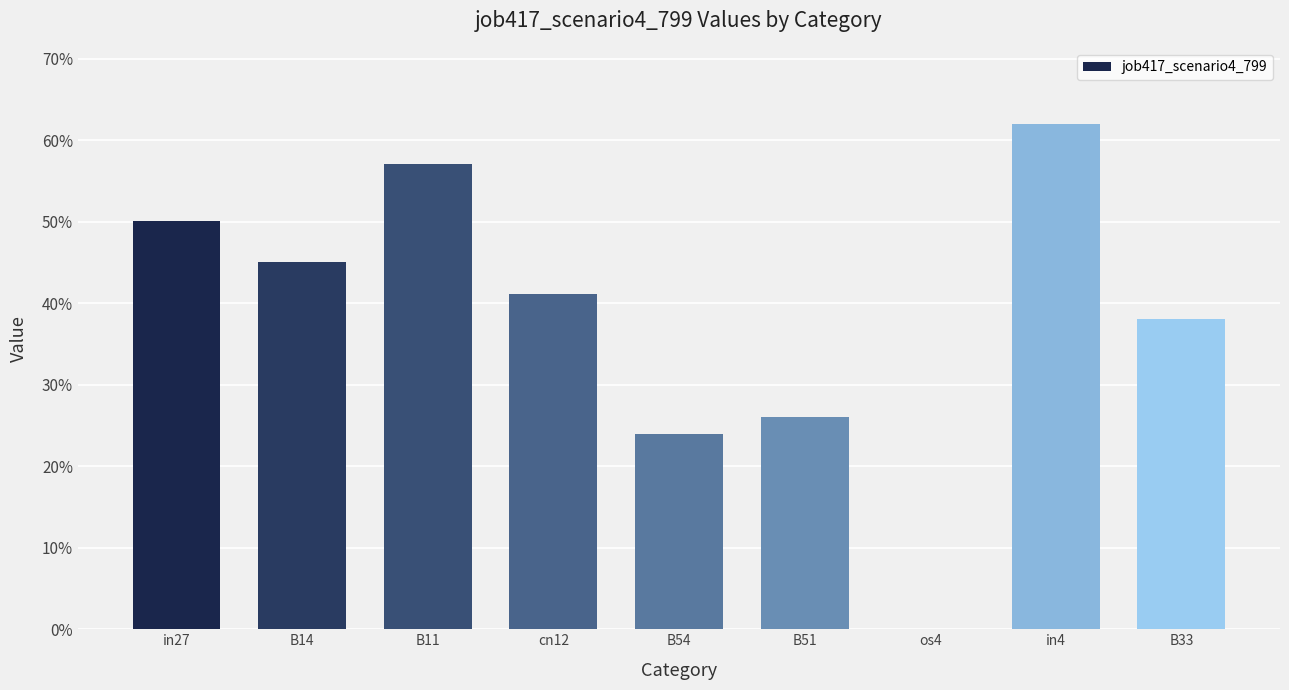

What is the change in value from B51 to os4?

-0.3